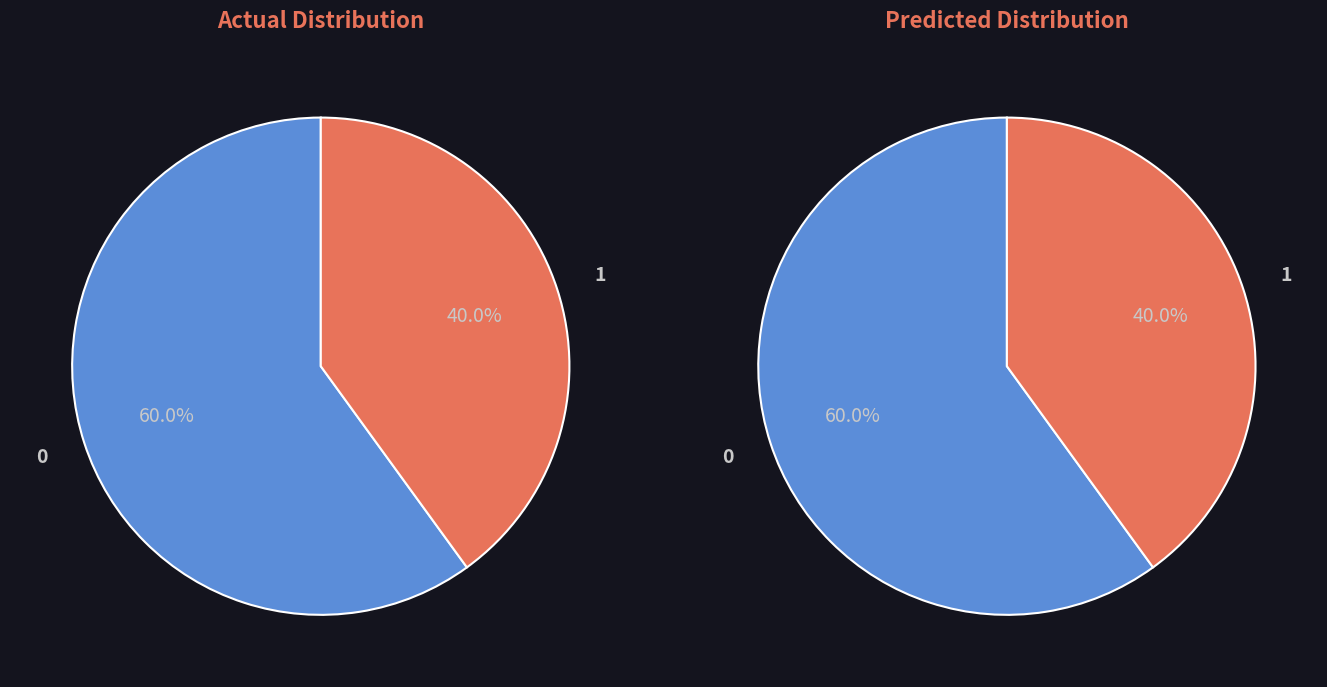

True or false: Prison/Jail accounts for 20% of the total.

False